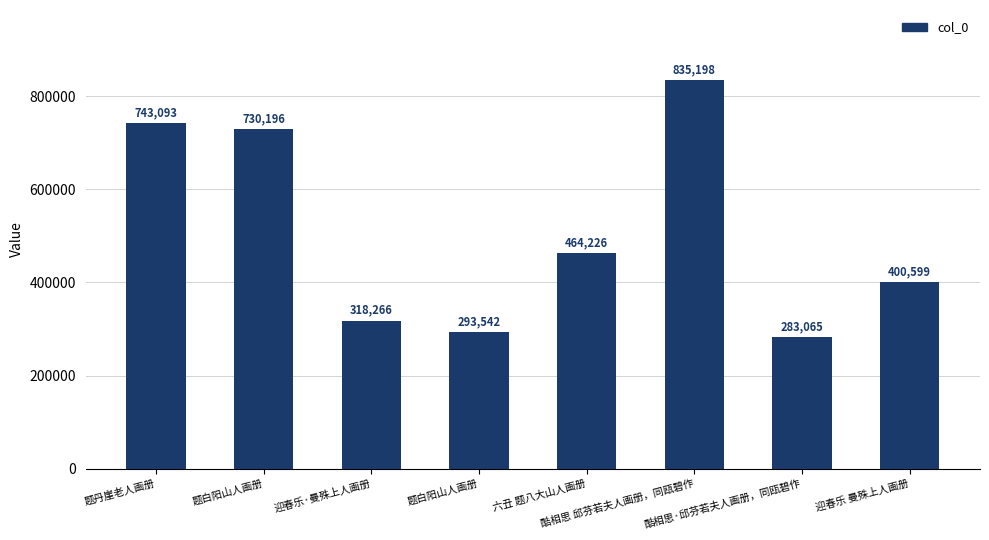

What is the label of the 2nd bar from the right?

酷相思·邱芬若夫人画册，同瓯碧作